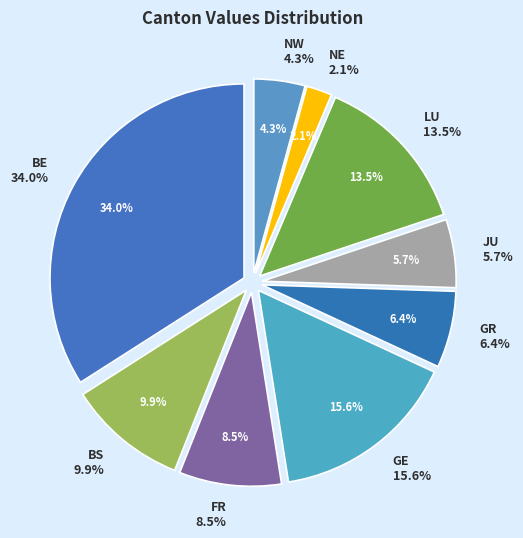

To the nearest percent, what percentage of the pie is JU?

6%